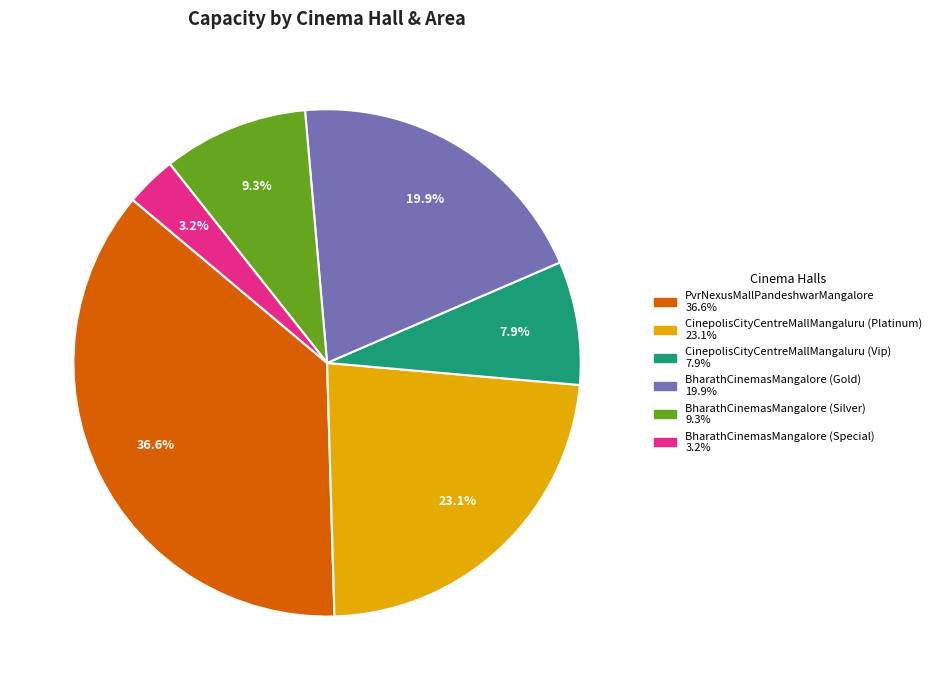

Do CinepolisCityCentreMallMangaluru (Vip) and BharathCinemasMangalore (Silver) together represent more than half of the pie?

No